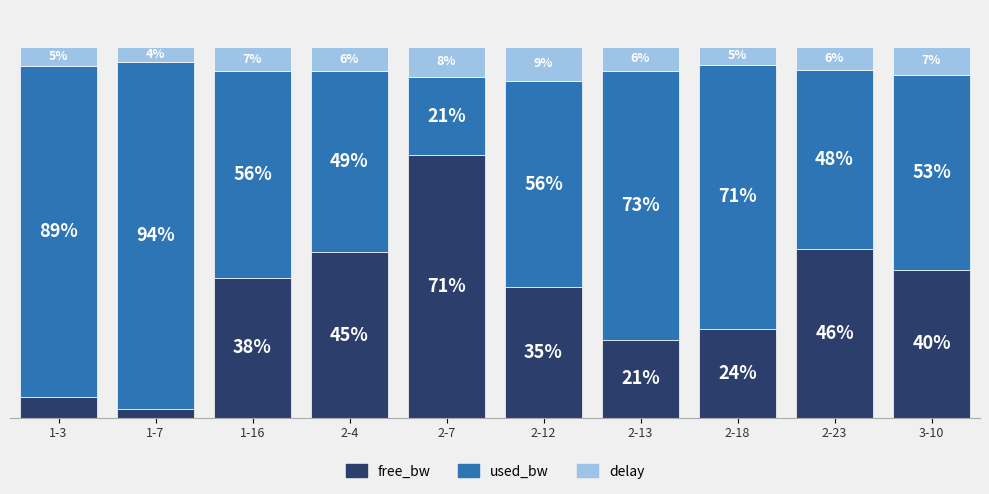

List the labels in order of free_bw value, smallest first.

1-7, 1-3, 2-13, 2-18, 2-12, 1-16, 3-10, 2-4, 2-23, 2-7